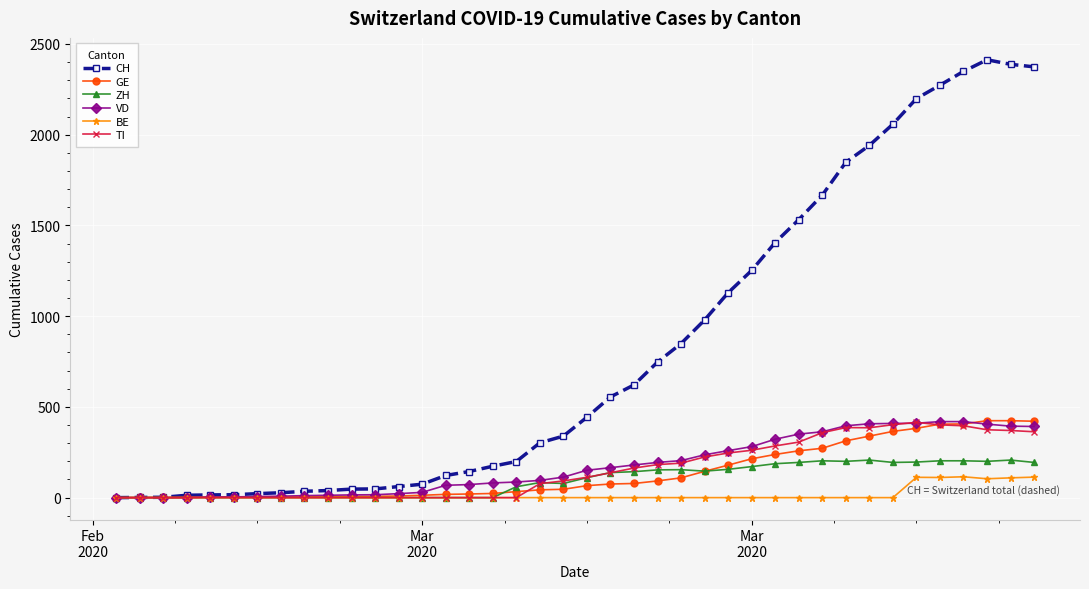

True or false: ZH has more than 0 points higher than both neighbors.

True